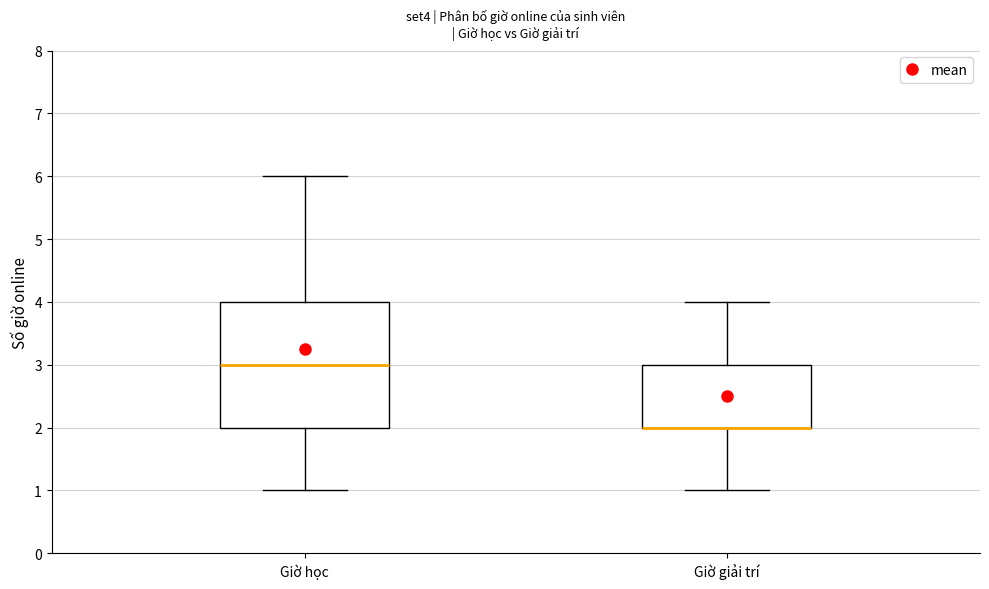

Reading left to right, transcribe this box plot: for each box, give where its median line is, the range the box spans, and where its two whiskers end, as read against the y-axis. The values are not printed on the chart, so give them approximately, as read against the axis.

Giờ học: median 3, box 2 to 4, whiskers 1 to 6
Giờ giải trí: median 2 (drawn on the box's lower edge), box 2 to 3, whiskers 1 to 4